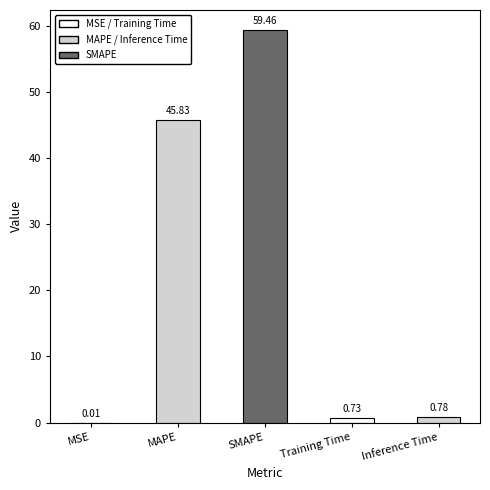

Does the chart contain stacked bars?

No